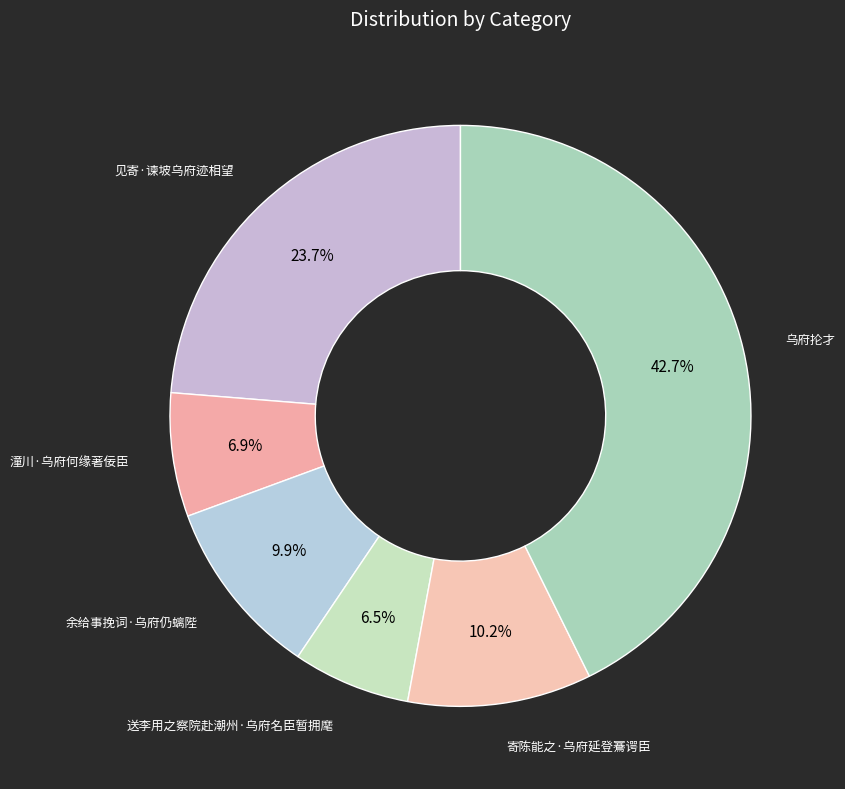

Count the number of slices in the pie.

6